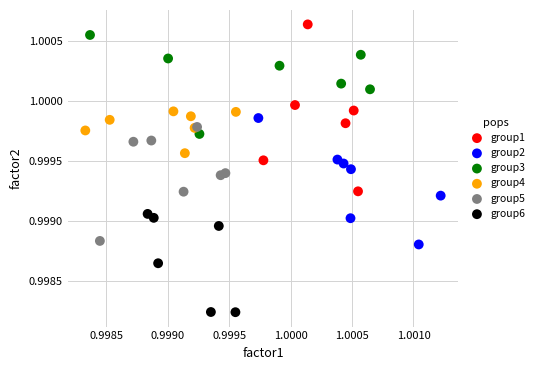

Which series has the widest spread of Y values?

group1